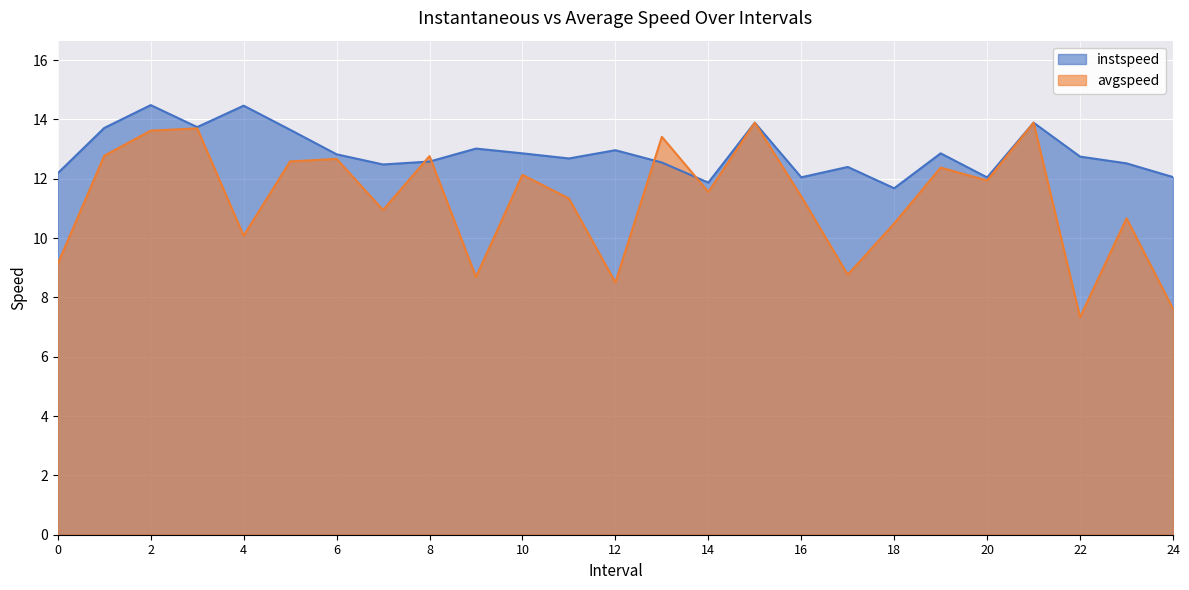

What is the difference between the second highest and minimum values in the instspeed series?

2.8